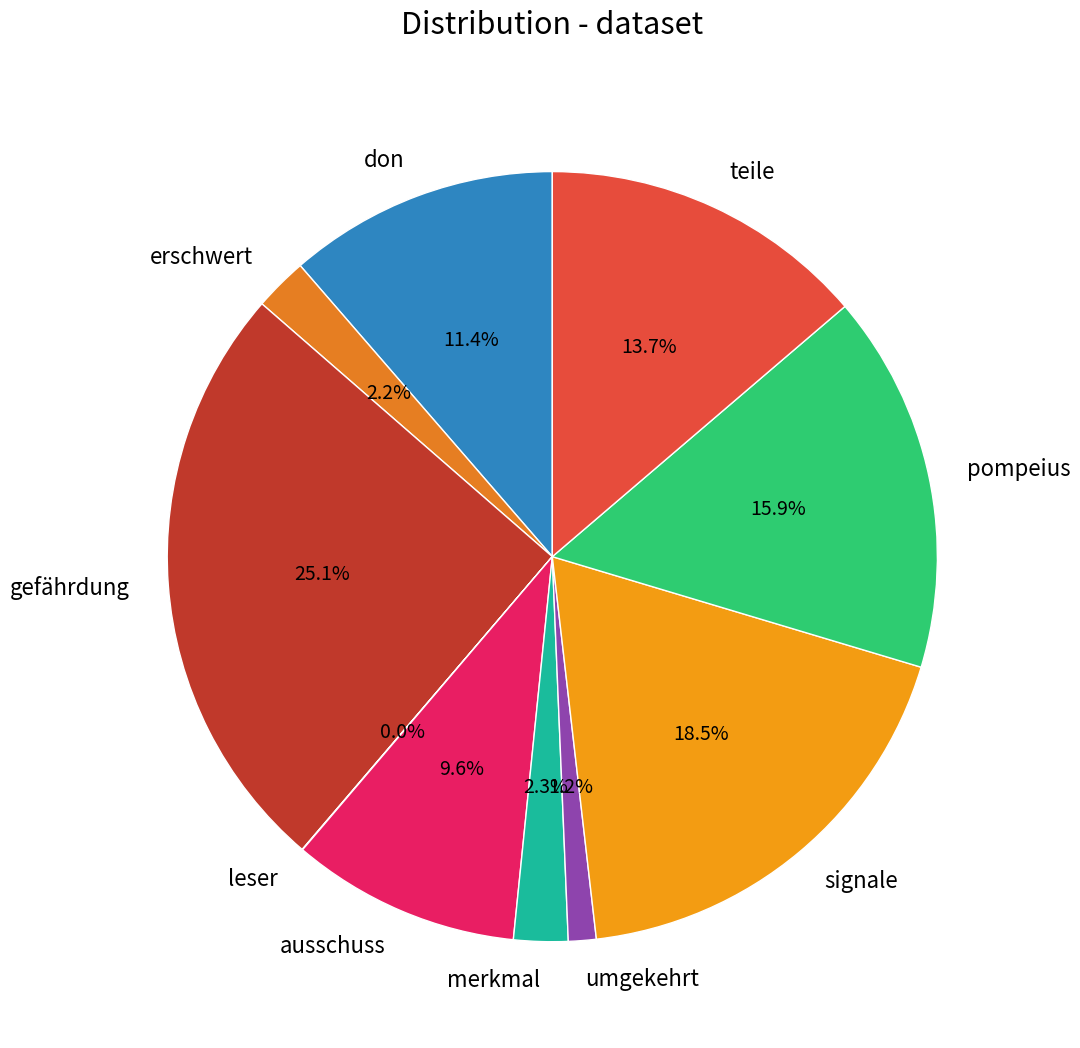

To the nearest percent, what is the difference between the signale and don slice percentages?

7%